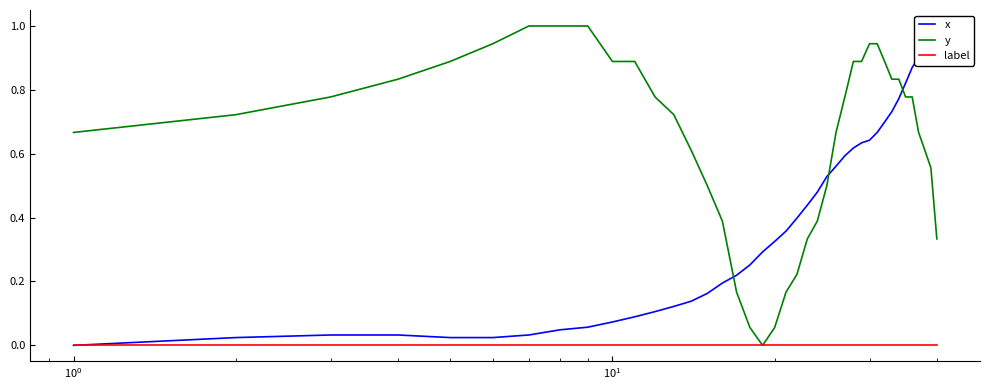

What is the highest value of the y series?

1.0